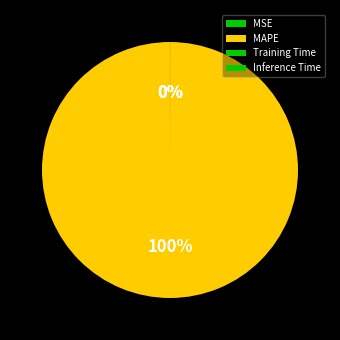

What is the largest slice in the pie chart?

MAPE